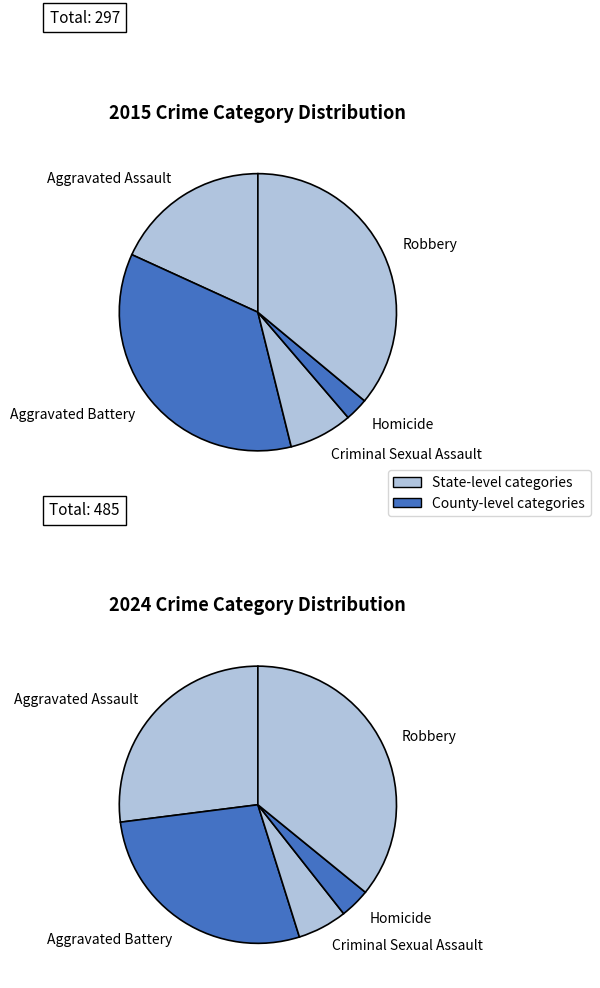

True or false: values_2015 accounts for 34% of the total.

False